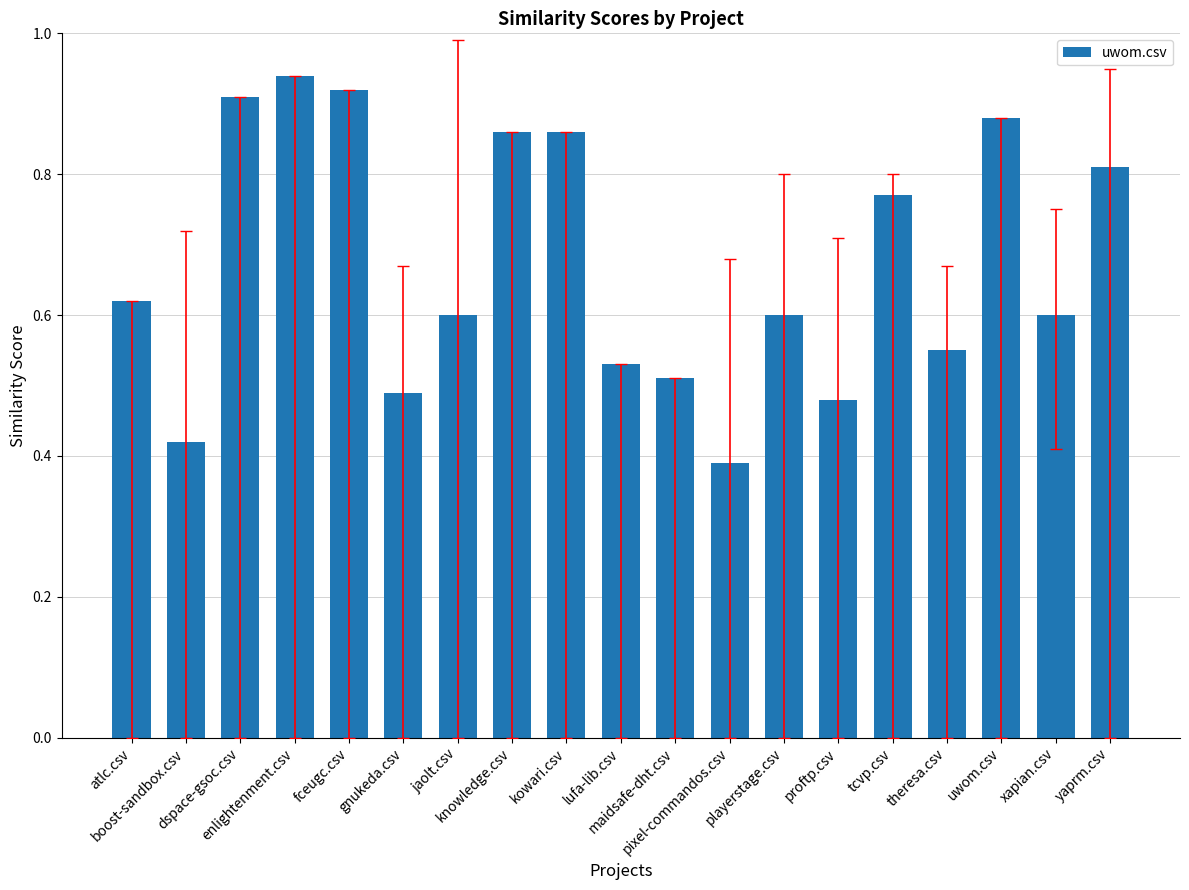

Which label corresponds to the largest value in the chart?

enlightenment.csv